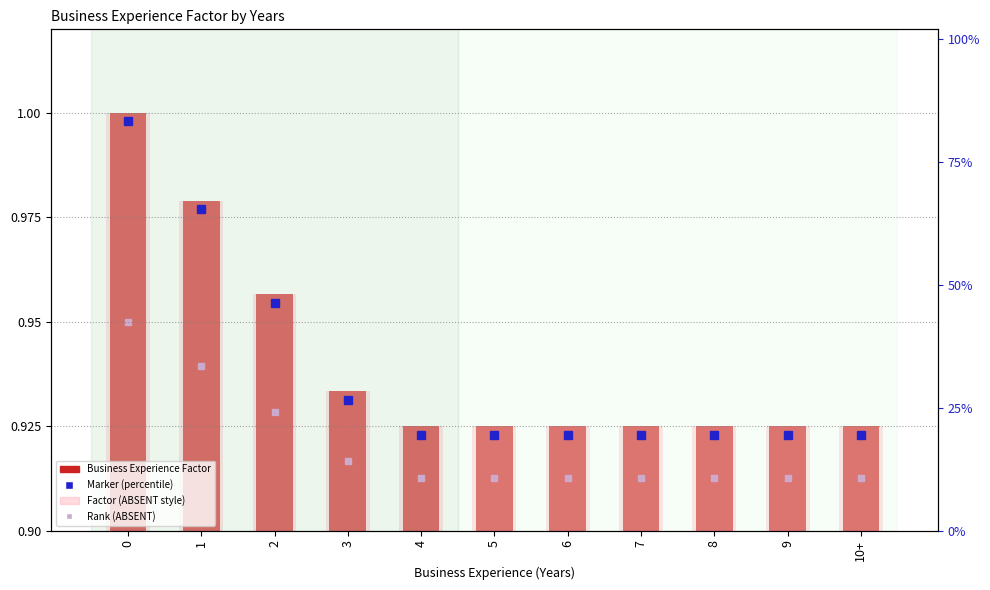

What is the label of the 9th bar from the right?

2